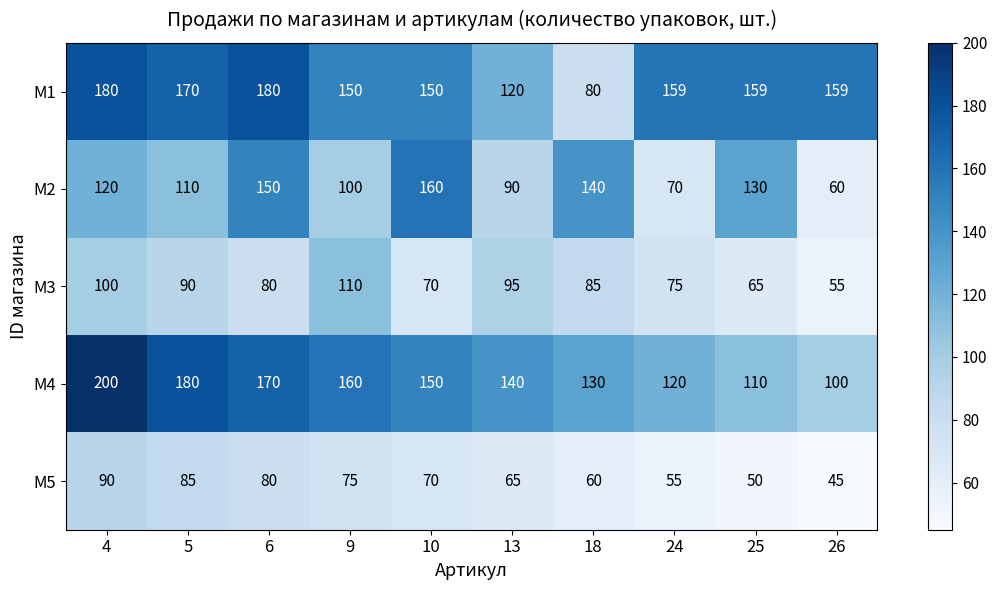

Where is M1 nearest to the value 130?

13